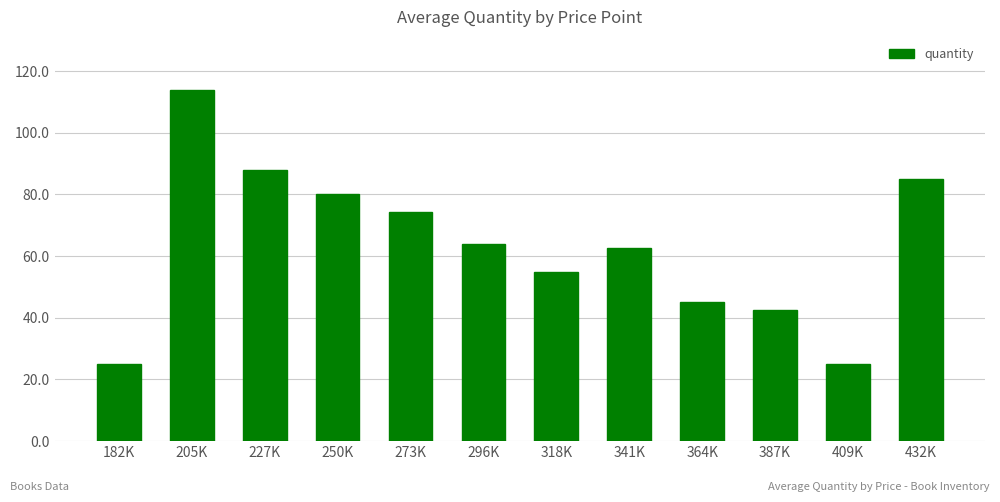

What is the difference between the second highest and second lowest values?

62.9